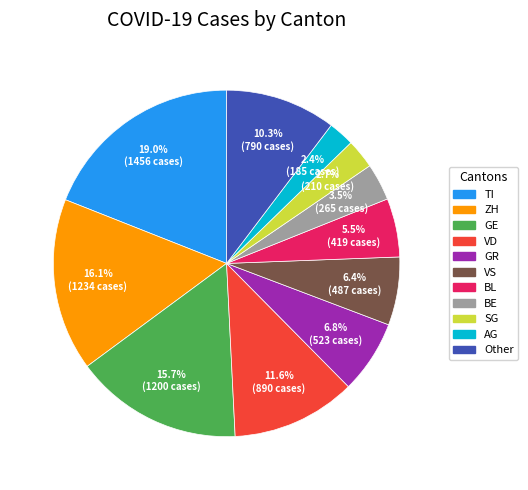

Is there any slice that represents more than half of the pie?

No